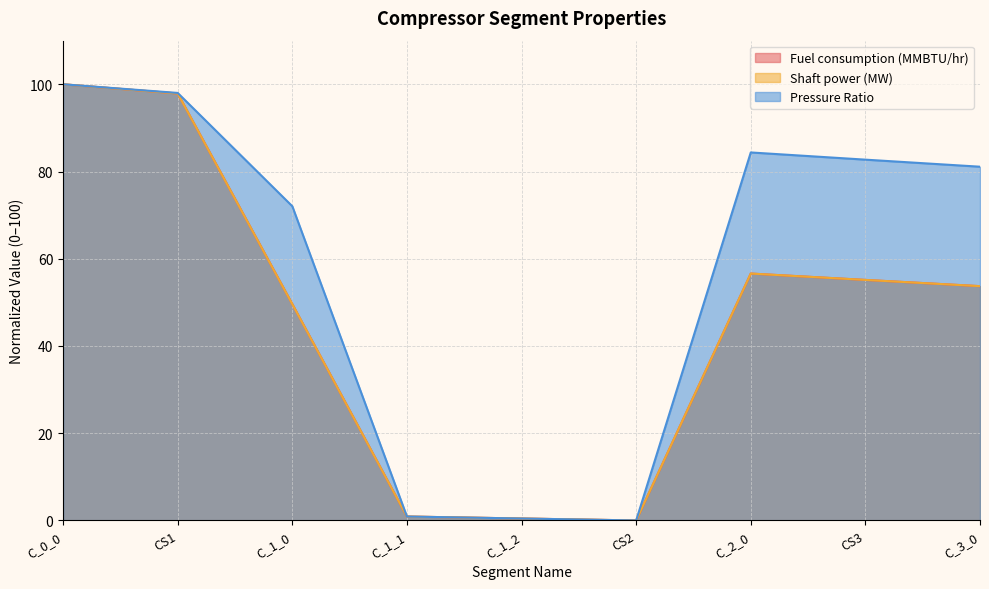

True or false: Fuel consumption (MMBTU/hr) and Shaft power (MW) intersect in this chart.

False